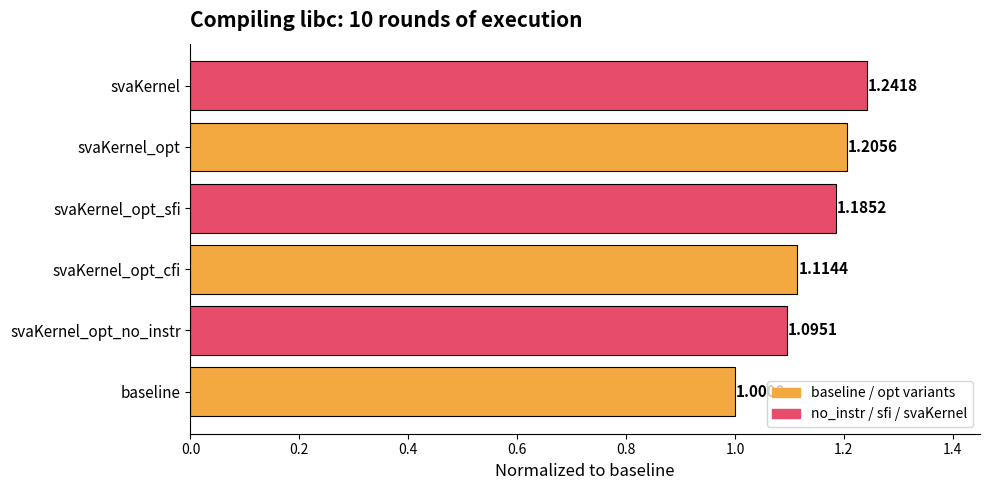

Which label corresponds to the largest value in the chart?

svaKernel